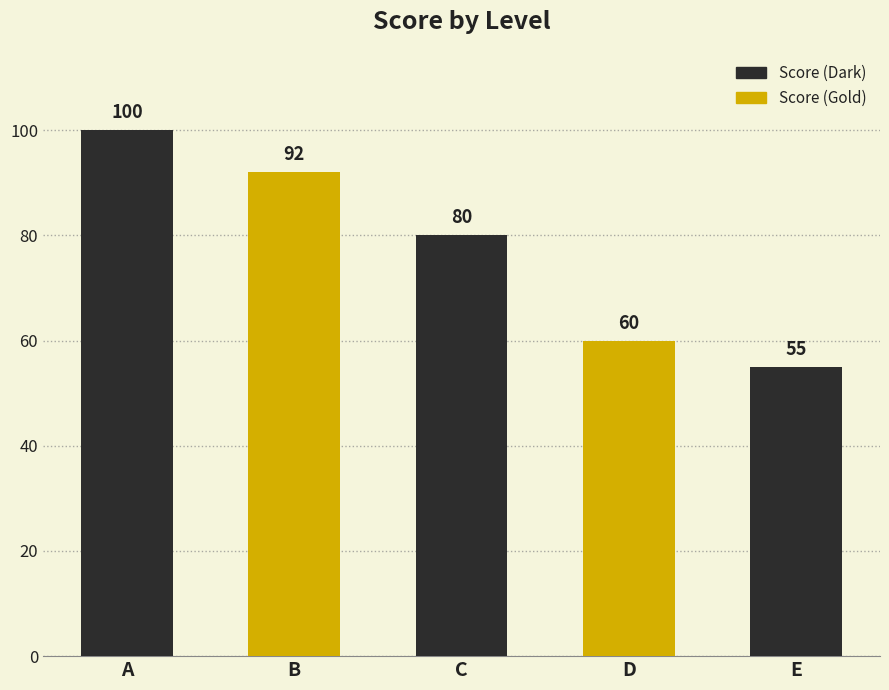

Reading left to right, transcribe all the data shown in this chart.

100	92	80	60	55